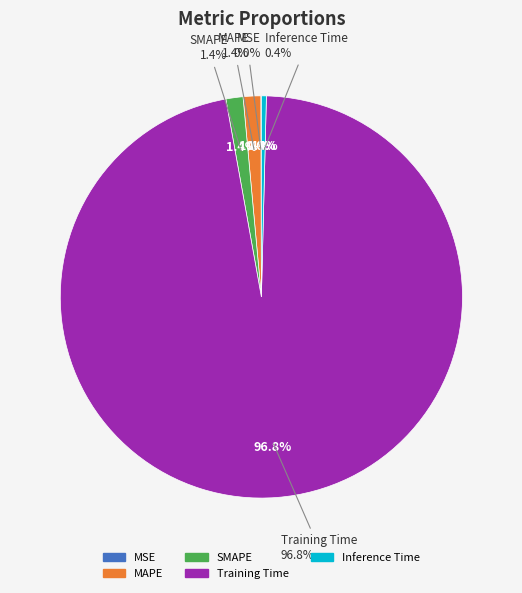

What is the change in value from MSE to Training Time?

+4.0